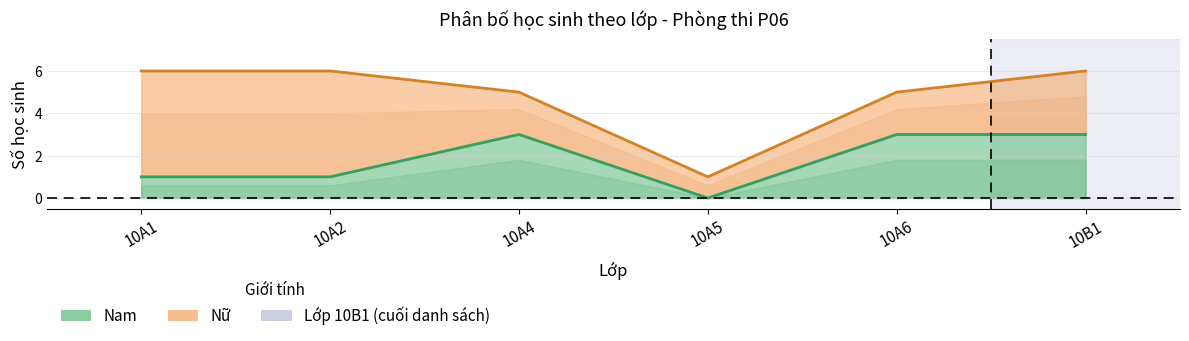

What is the maximum value shown in the chart?

3